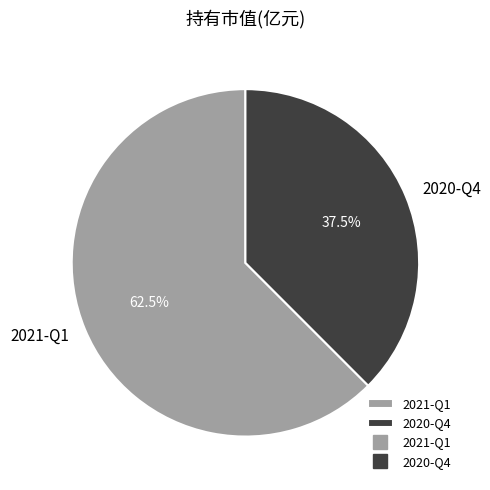

To the nearest percent, what is the average slice percentage?

50%